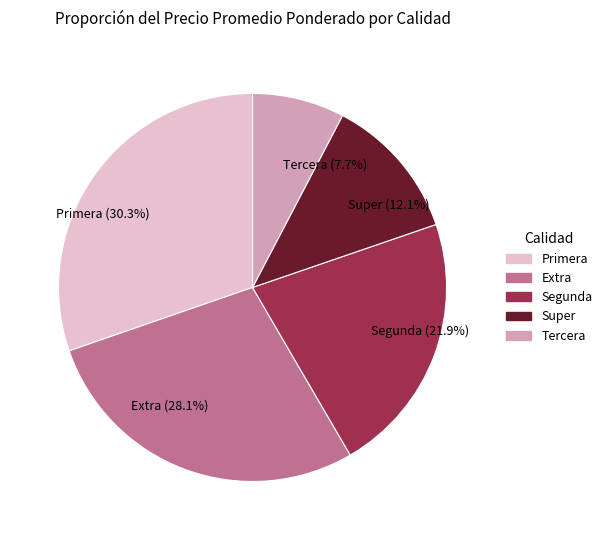

Is there a majority slice in this chart?

No